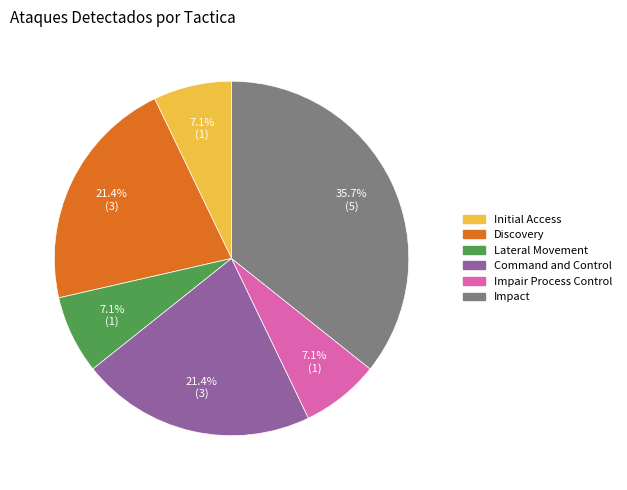

Is there any slice that represents more than half of the pie?

No